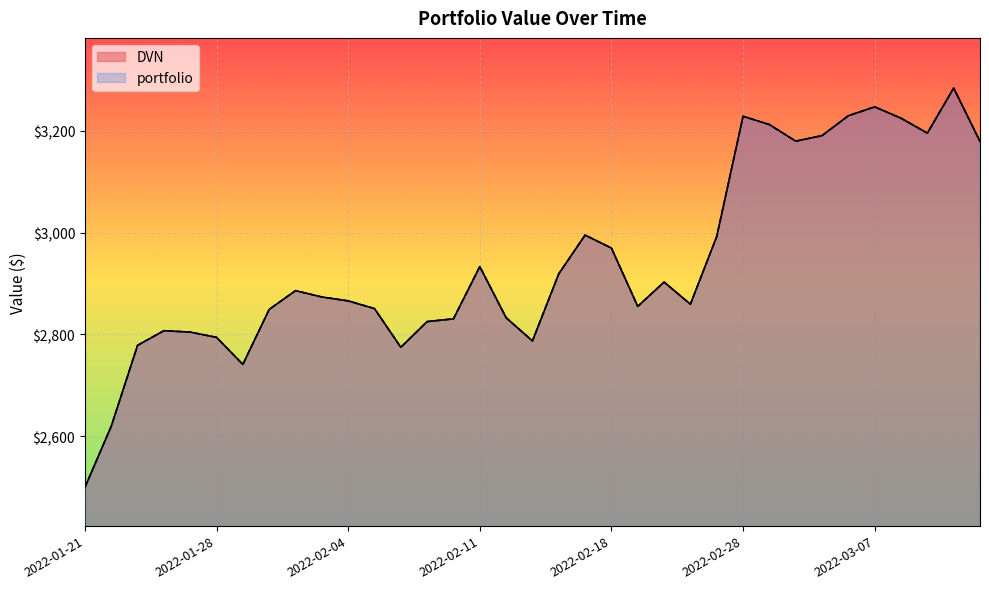

Which series has the largest total across all categories?

DVN